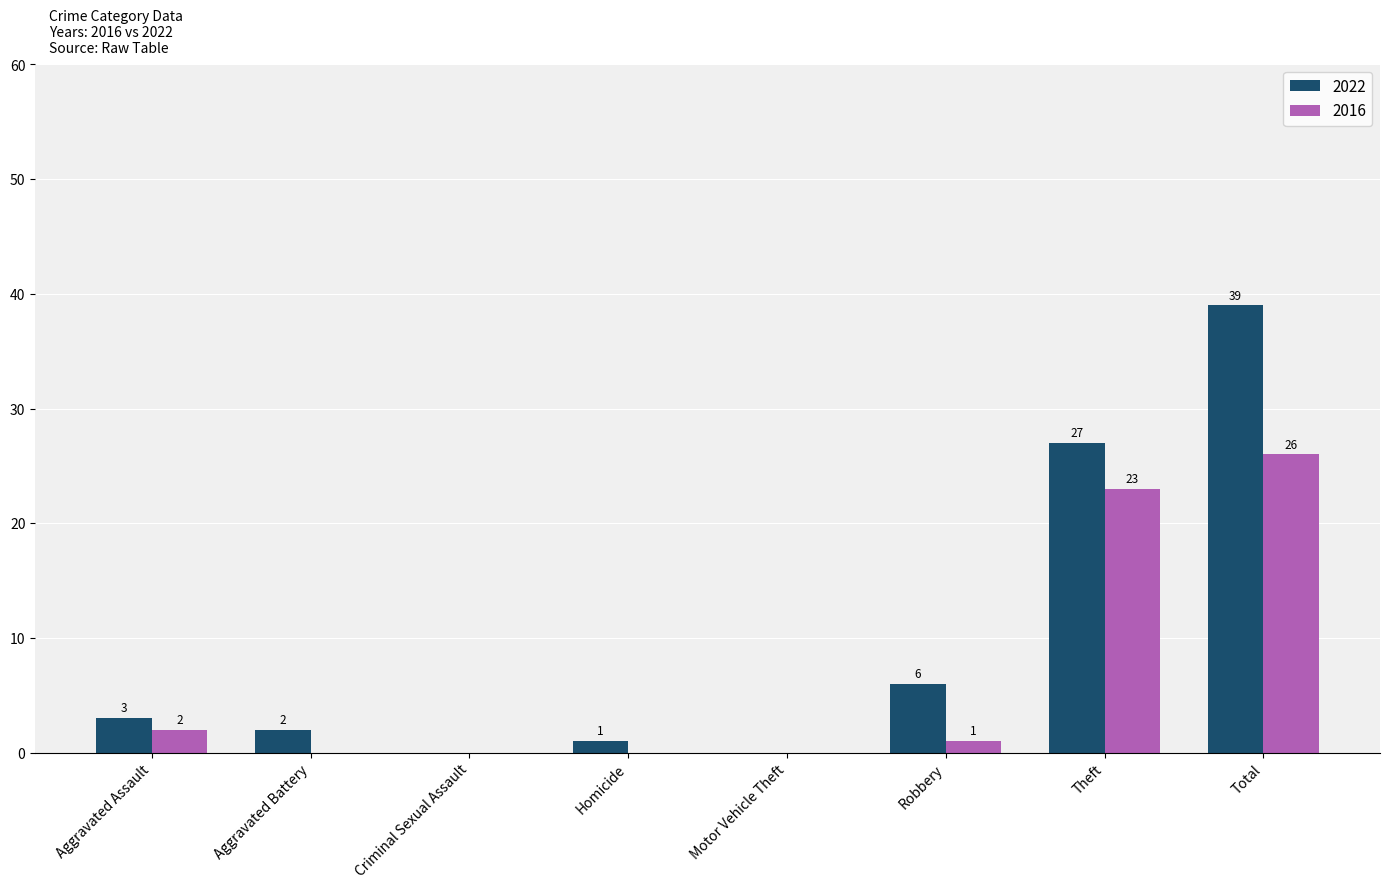

The 2022 series shows 39 at Total. True or false?

True